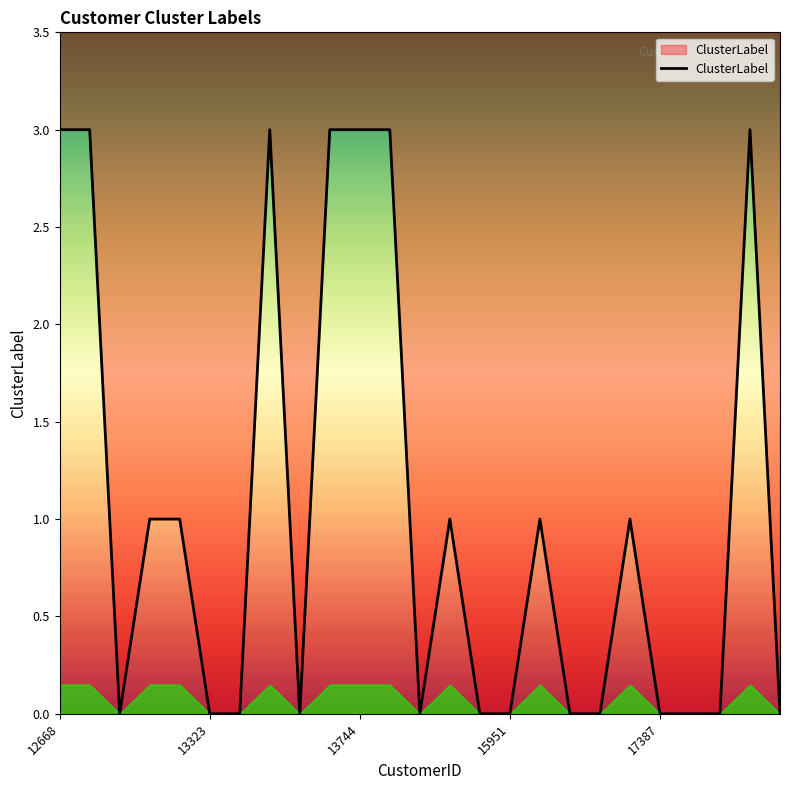

True or false: the data shows 1 at 12668.

False